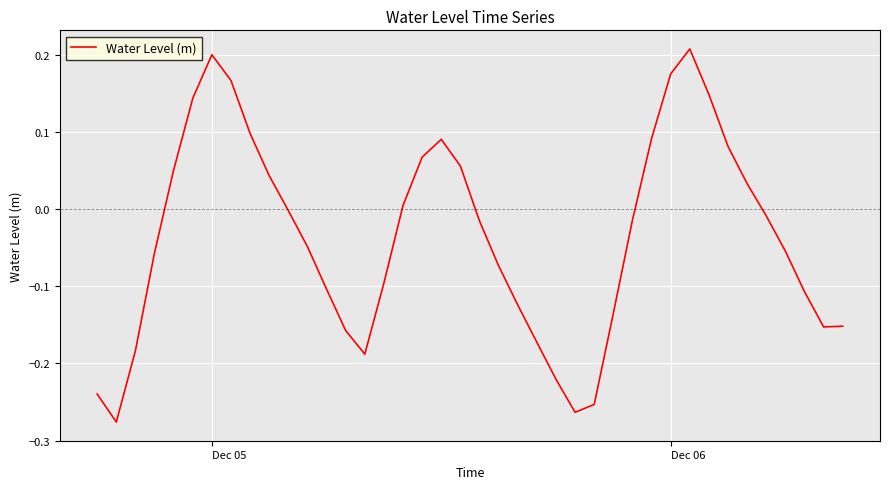

What is the difference between the maximum and minimum values?

0.5